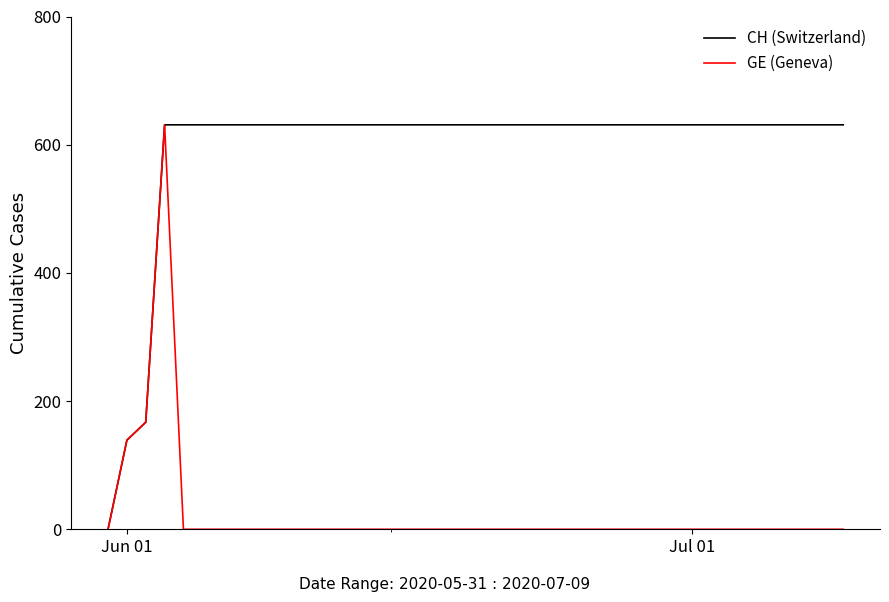

What is the difference between the second highest and minimum values in the GE (Geneva) series?

167